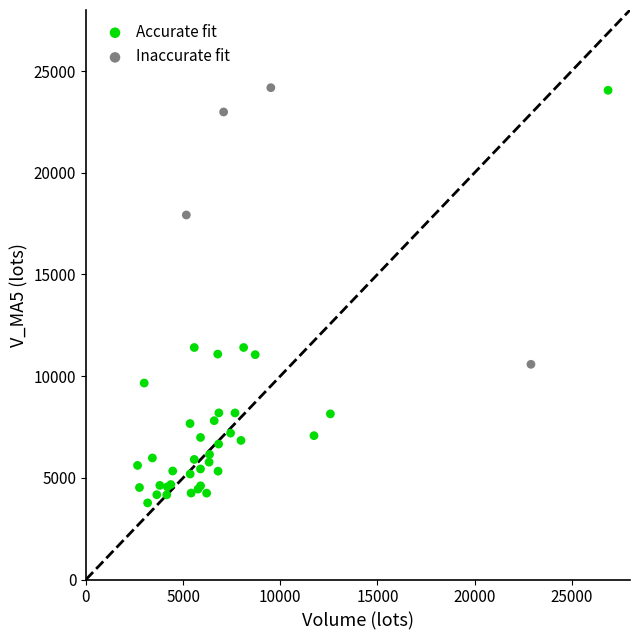

Which series has the widest spread of Y values?

Accurate fit